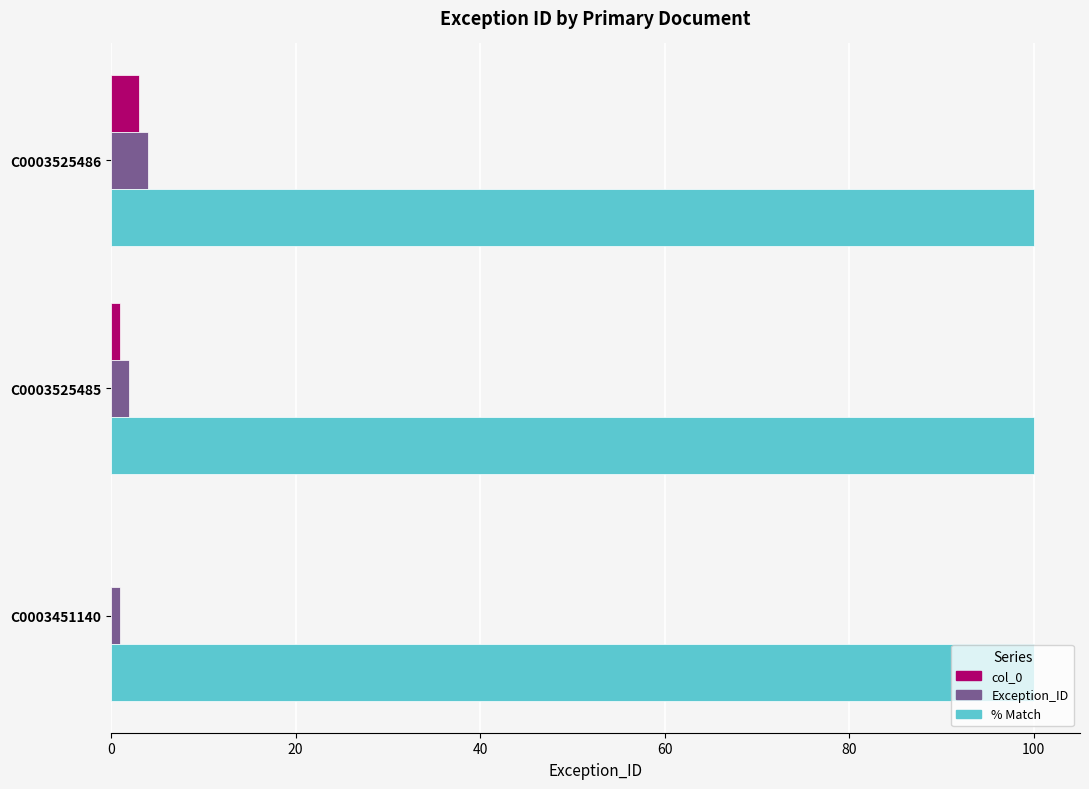

What are all the series names shown in the legend?

col_0, Exception_ID, % Match